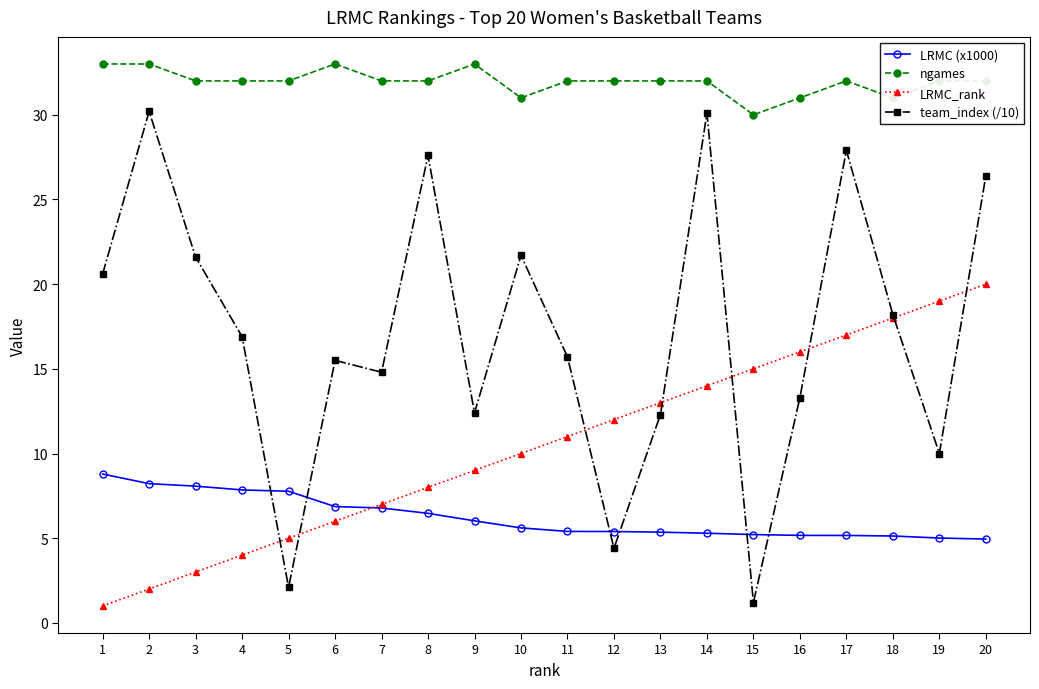

What is the value of the LRMC_rank point at the 15th from the left?

15.0